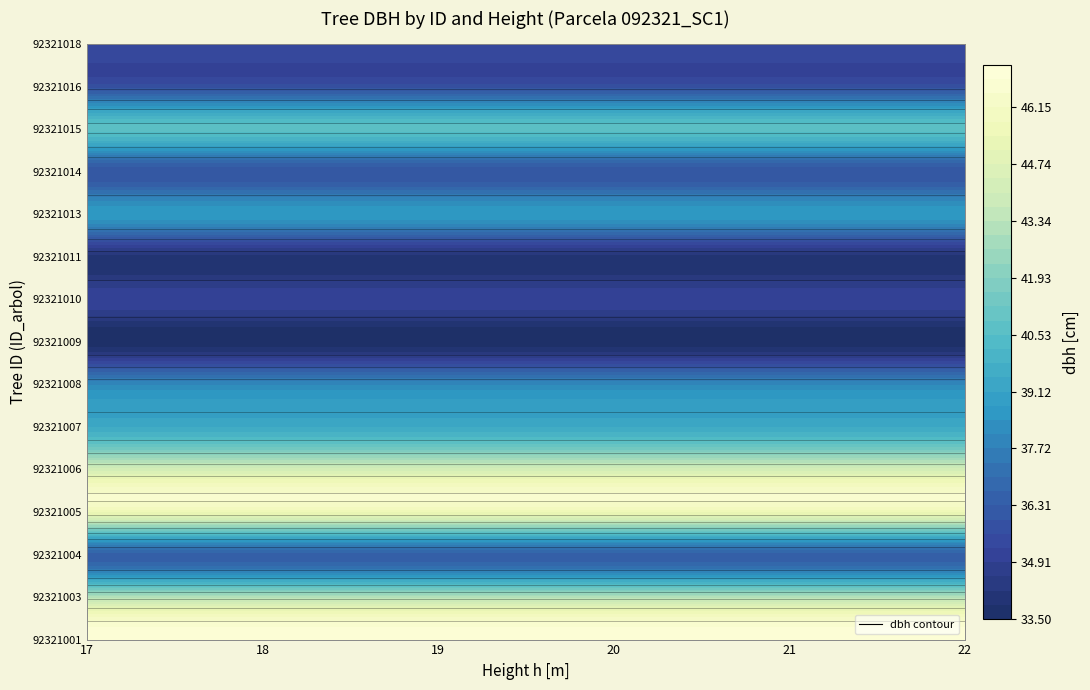

Which has a higher value, h or dbh?

dbh